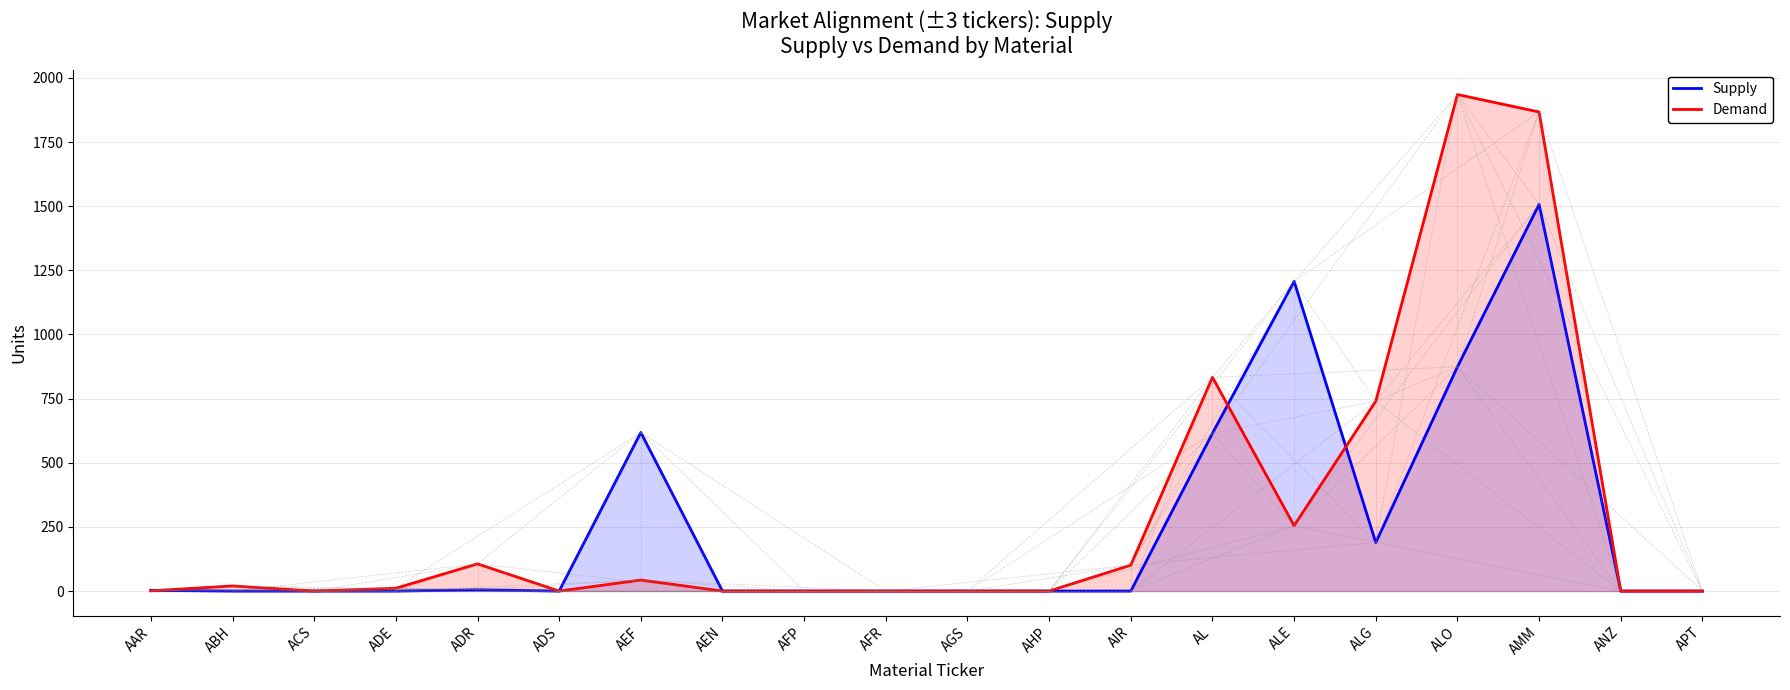

Between which two adjacent categories do Demand and Supply first intersect?

AAR and ABH